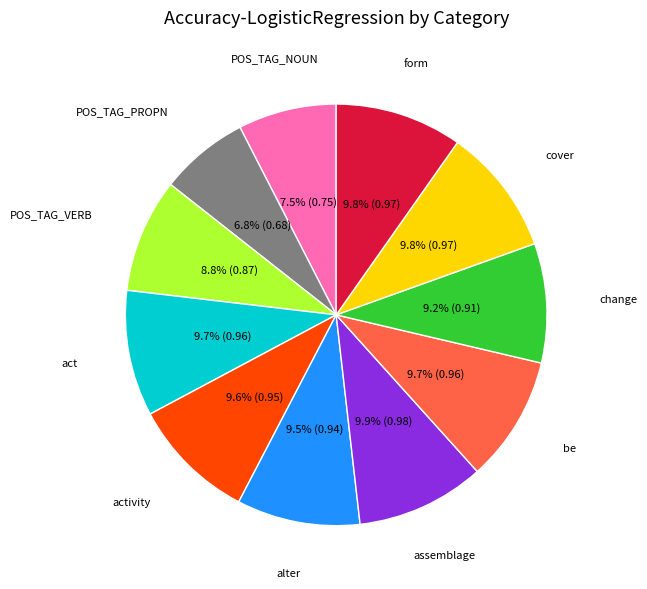

What portion of the pie excludes POS_TAG_VERB?

91.2%